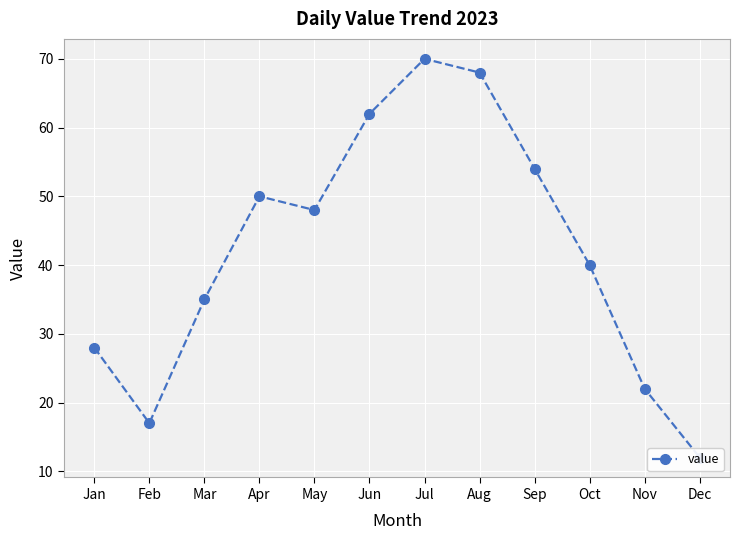

Where is the first local minimum?

Feb